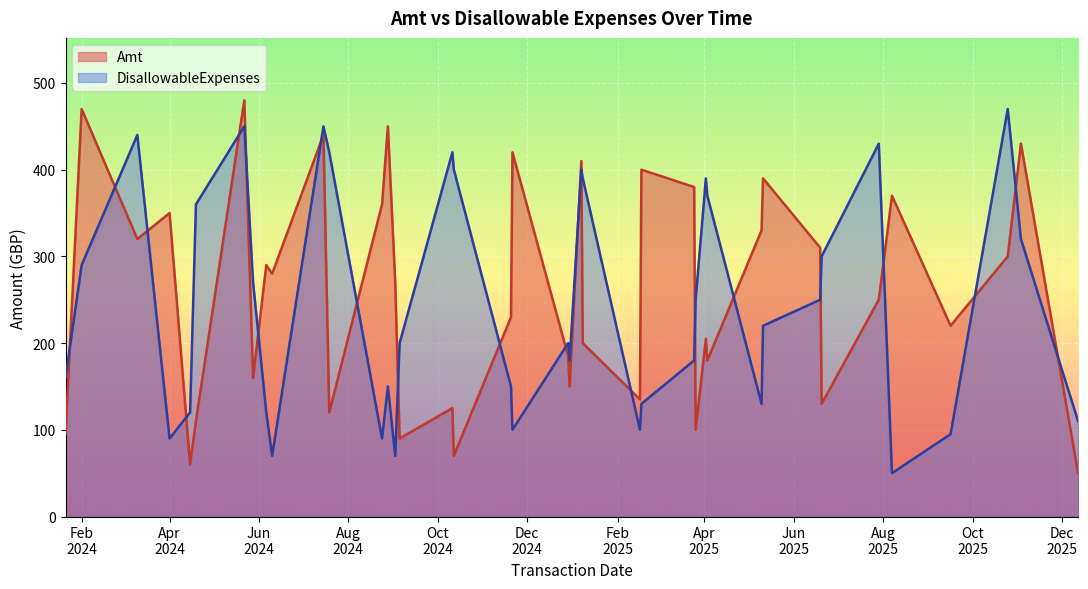

Is it true that Amt equals 250 at 16?

True